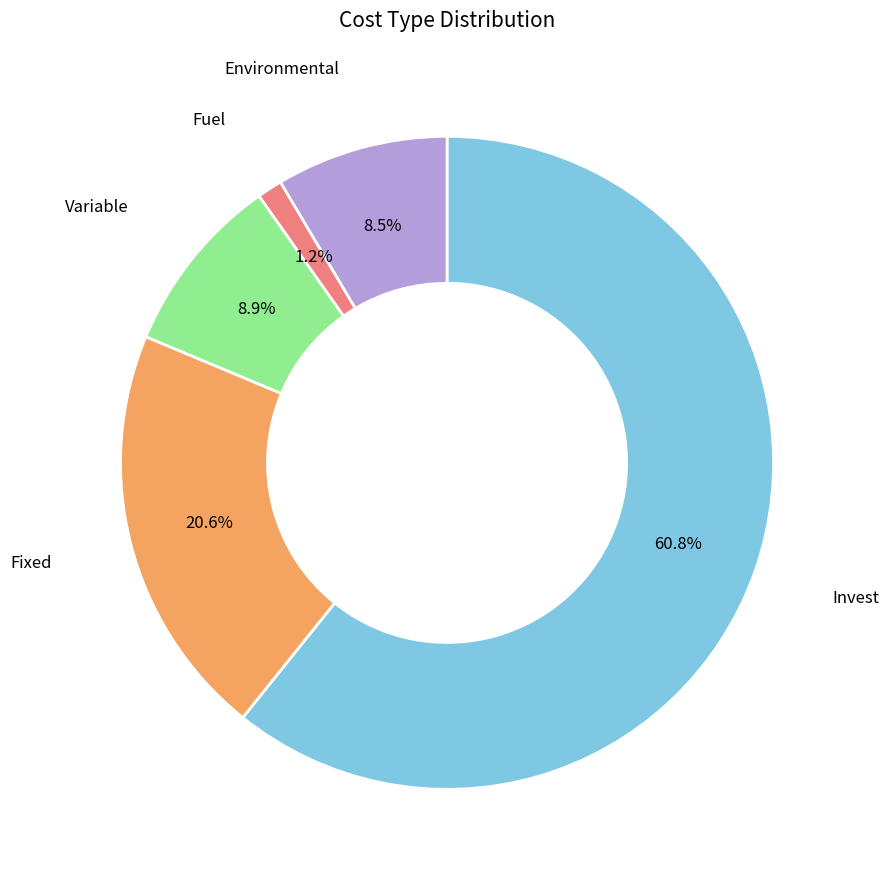

What percentage is NOT represented by Fuel?

98.8%